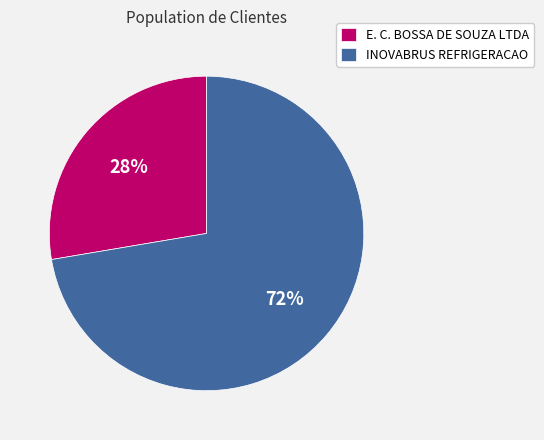

To the nearest percent, what portion does INOVABRUS REFRIGERACAO represent?

72%